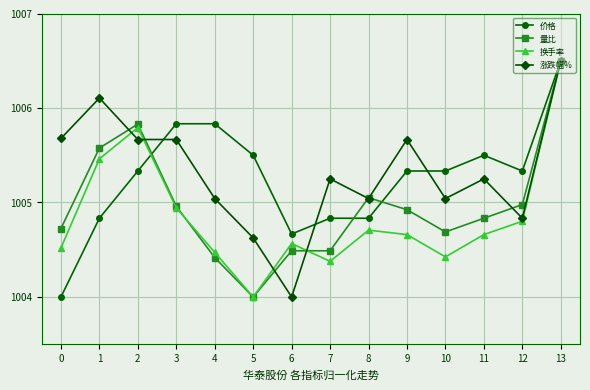

Which series changed the most between 1 and 9?

换手率